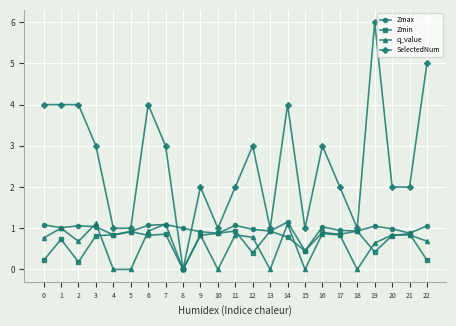

How many categories are shown in the chart?

23